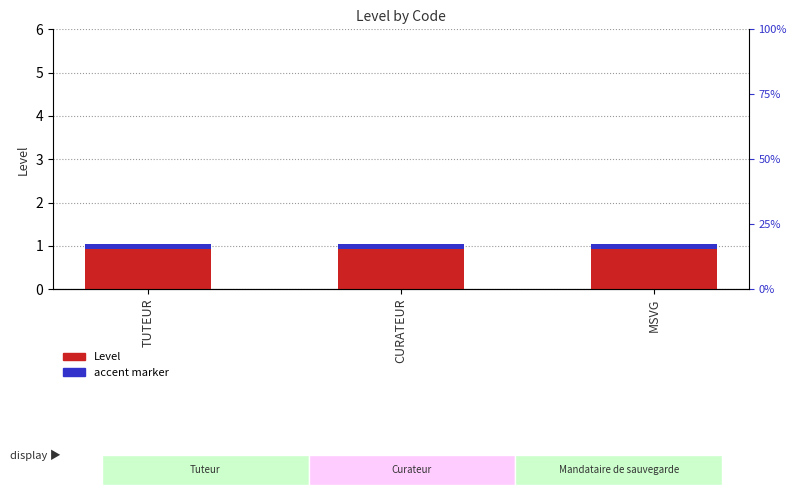

Reading left to right, what are all the values shown in this chart?

Level: 1.0	1.0	1.0
accent marker: 0.1	0.1	0.1